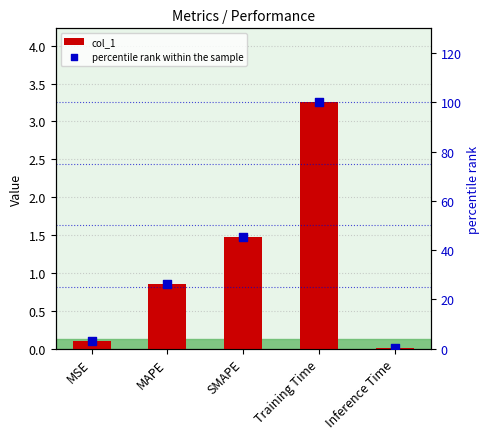

Which series has the largest Y range (max minus min)?

percentile rank within the sample